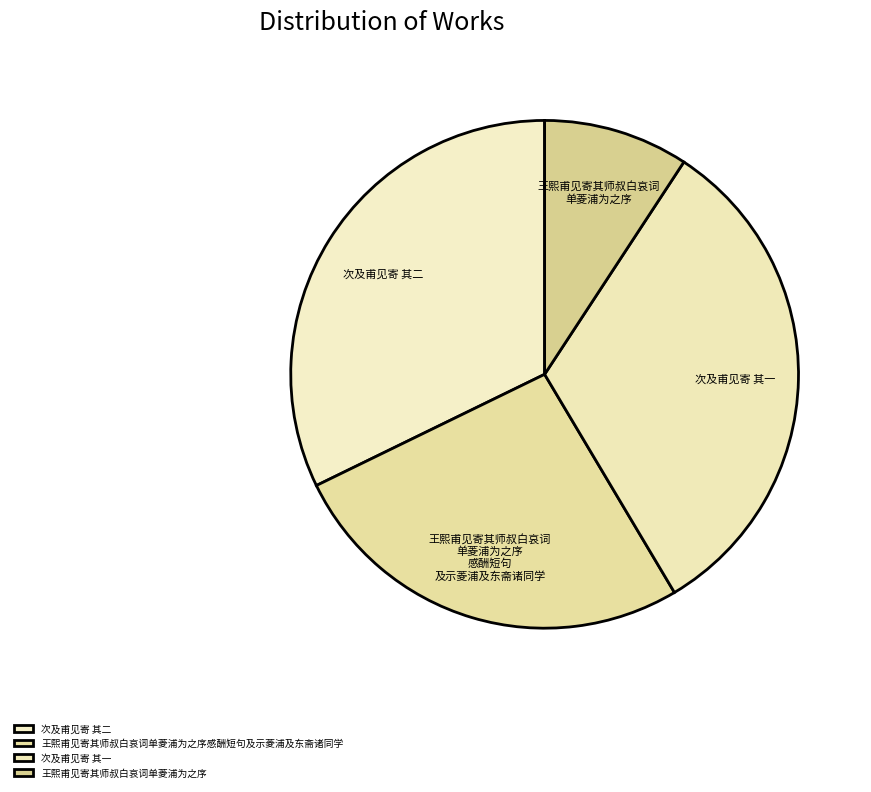

Count the number of slices in the pie.

4